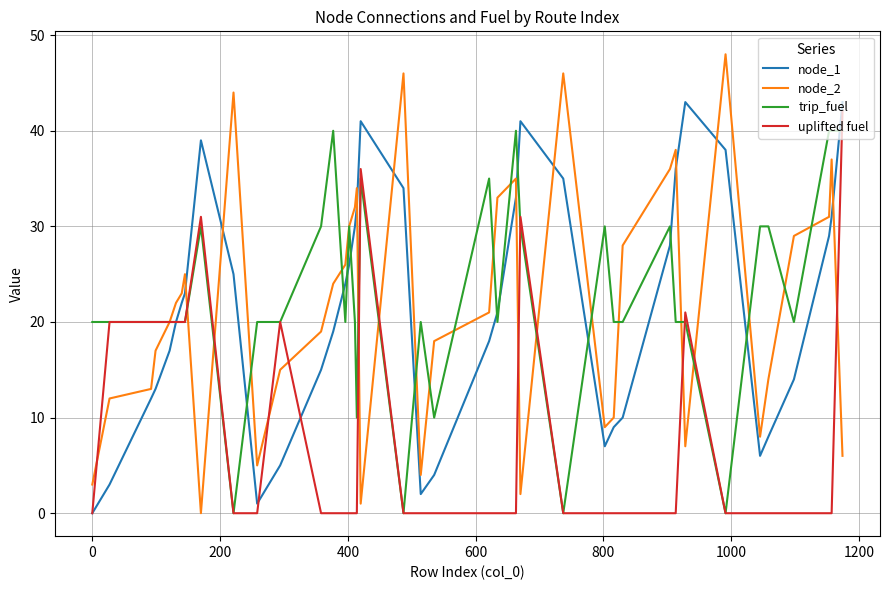

What is the greatest value displayed?

48